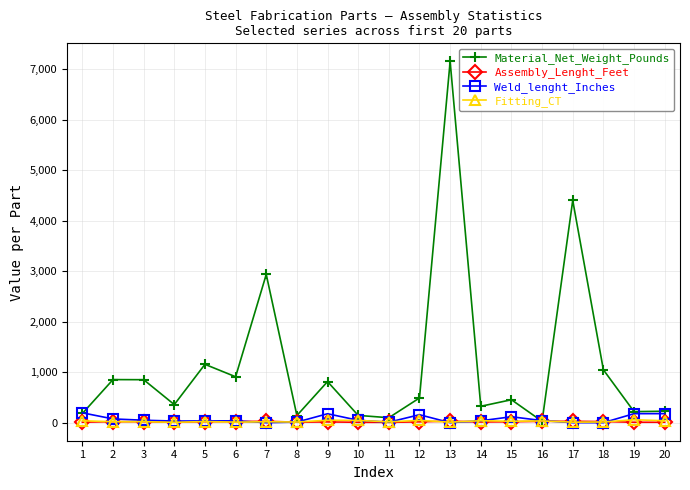

What is the average value of the Material_Net_Weight_Pounds series?

1139.4